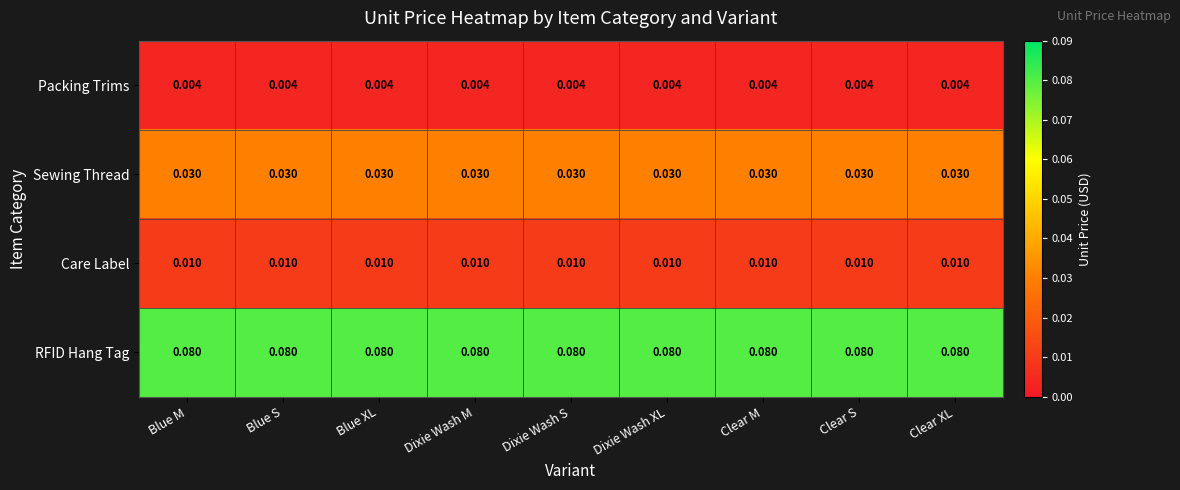

Is the value of Sewing Thread at Blue XL greater than the value of Packing Trims at Blue M?

Yes